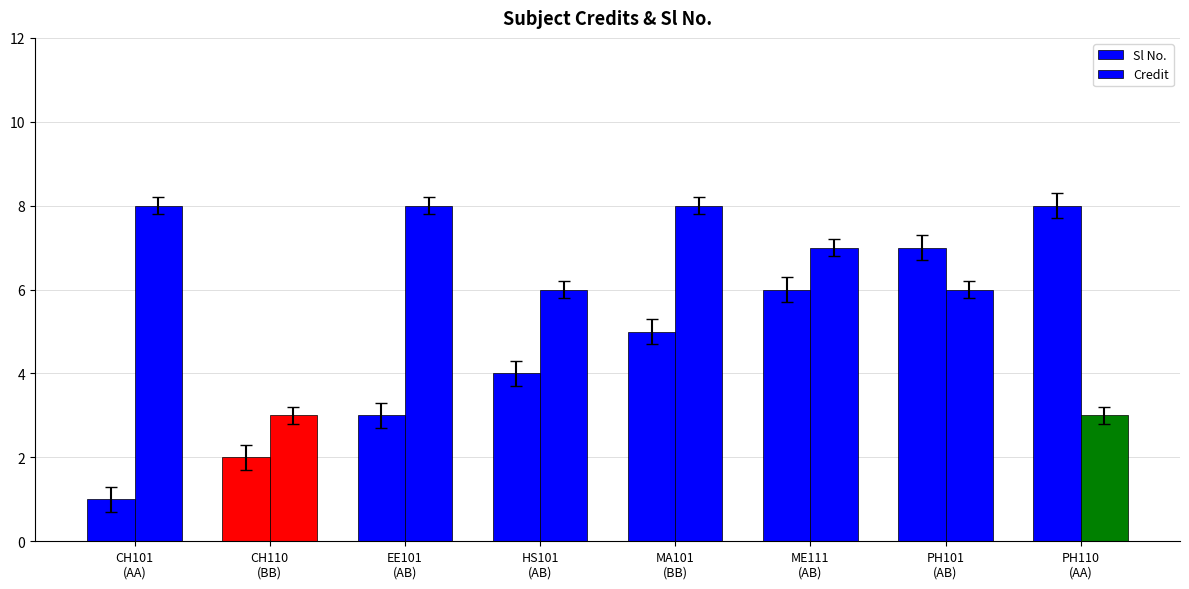

The Sl No. series shows 7 at PH101
(AB). True or false?

True